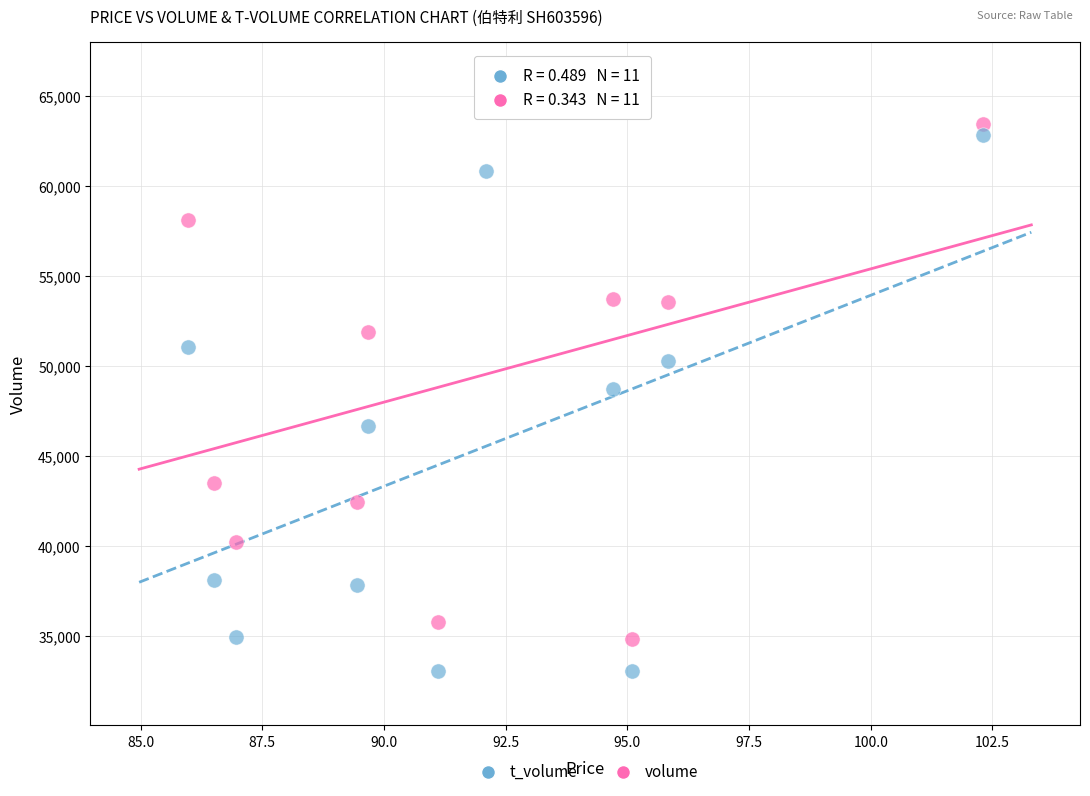

What are all the series names shown in the legend?

t_volume, volume